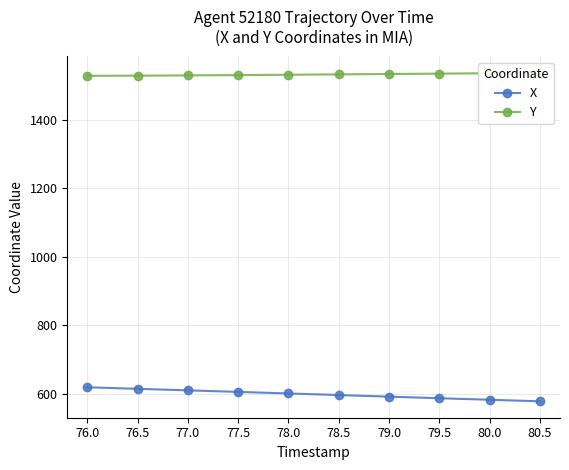

At which label does Y first exceed 1532?

78.5